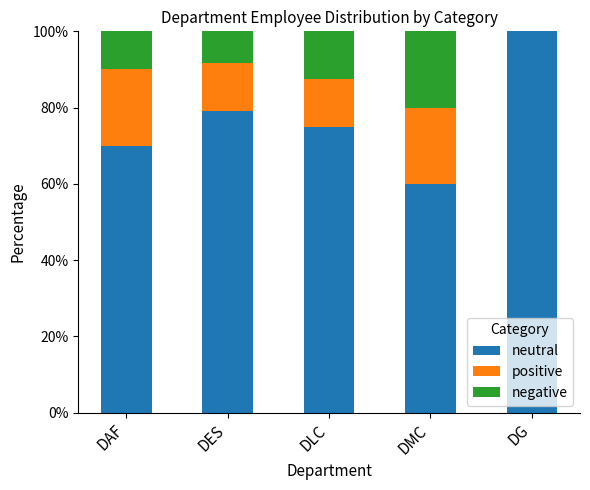

What is the sum of the neutral values at DG and DAF?

170.0